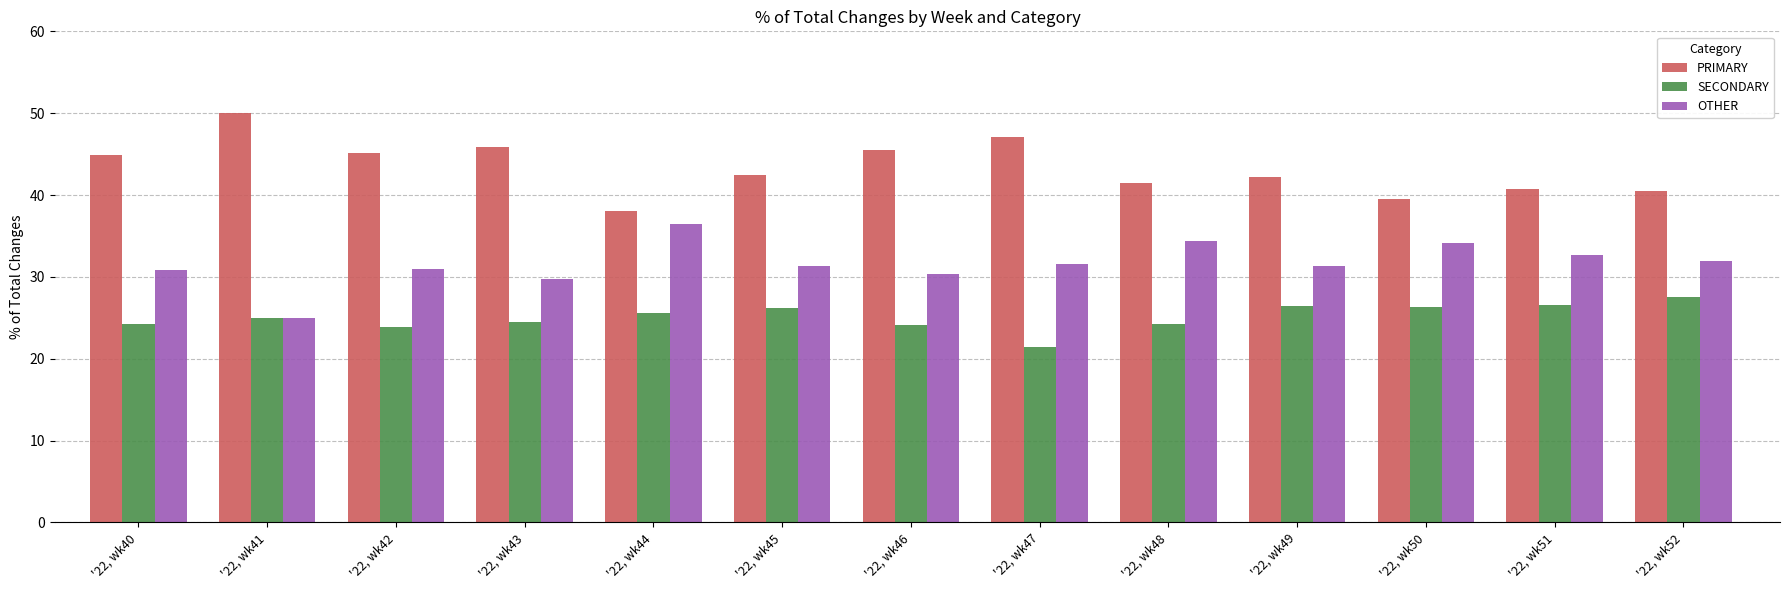

At how many categories does at least one series exceed 23?

13